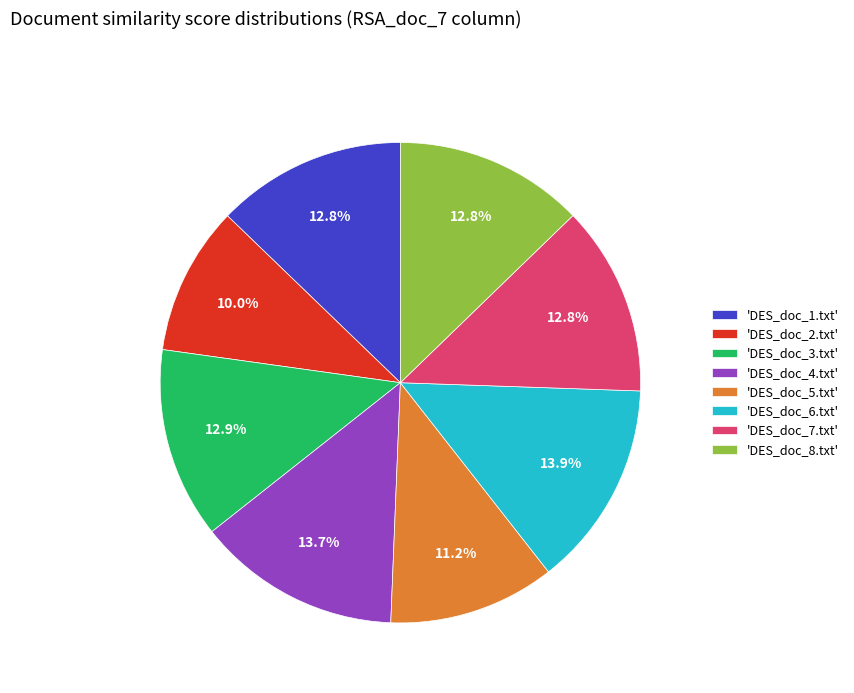

Which category has the smallest portion of the pie?

'DES_doc_2.txt'